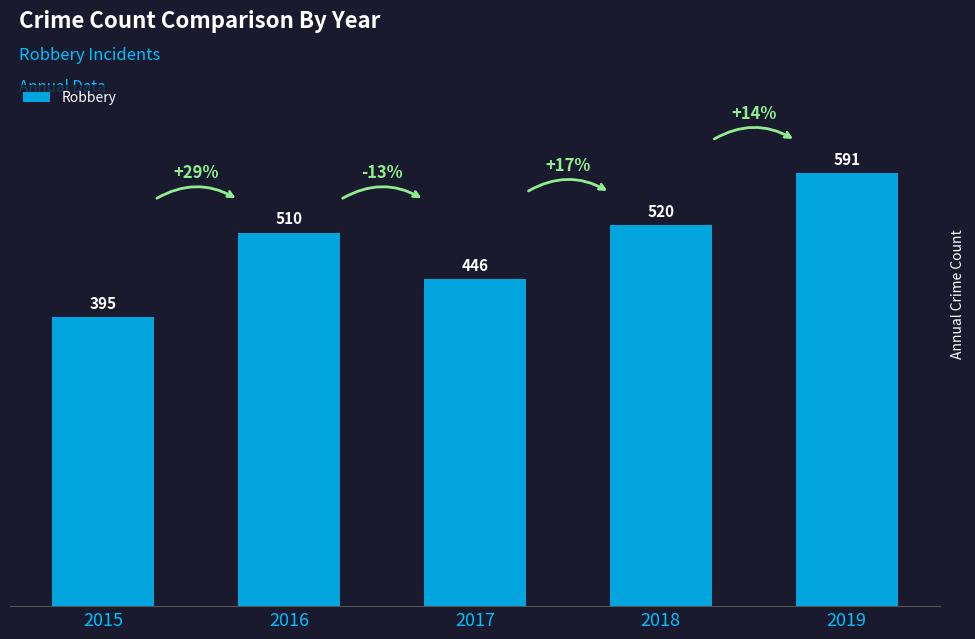

What is the difference between the second highest and second lowest values?

74